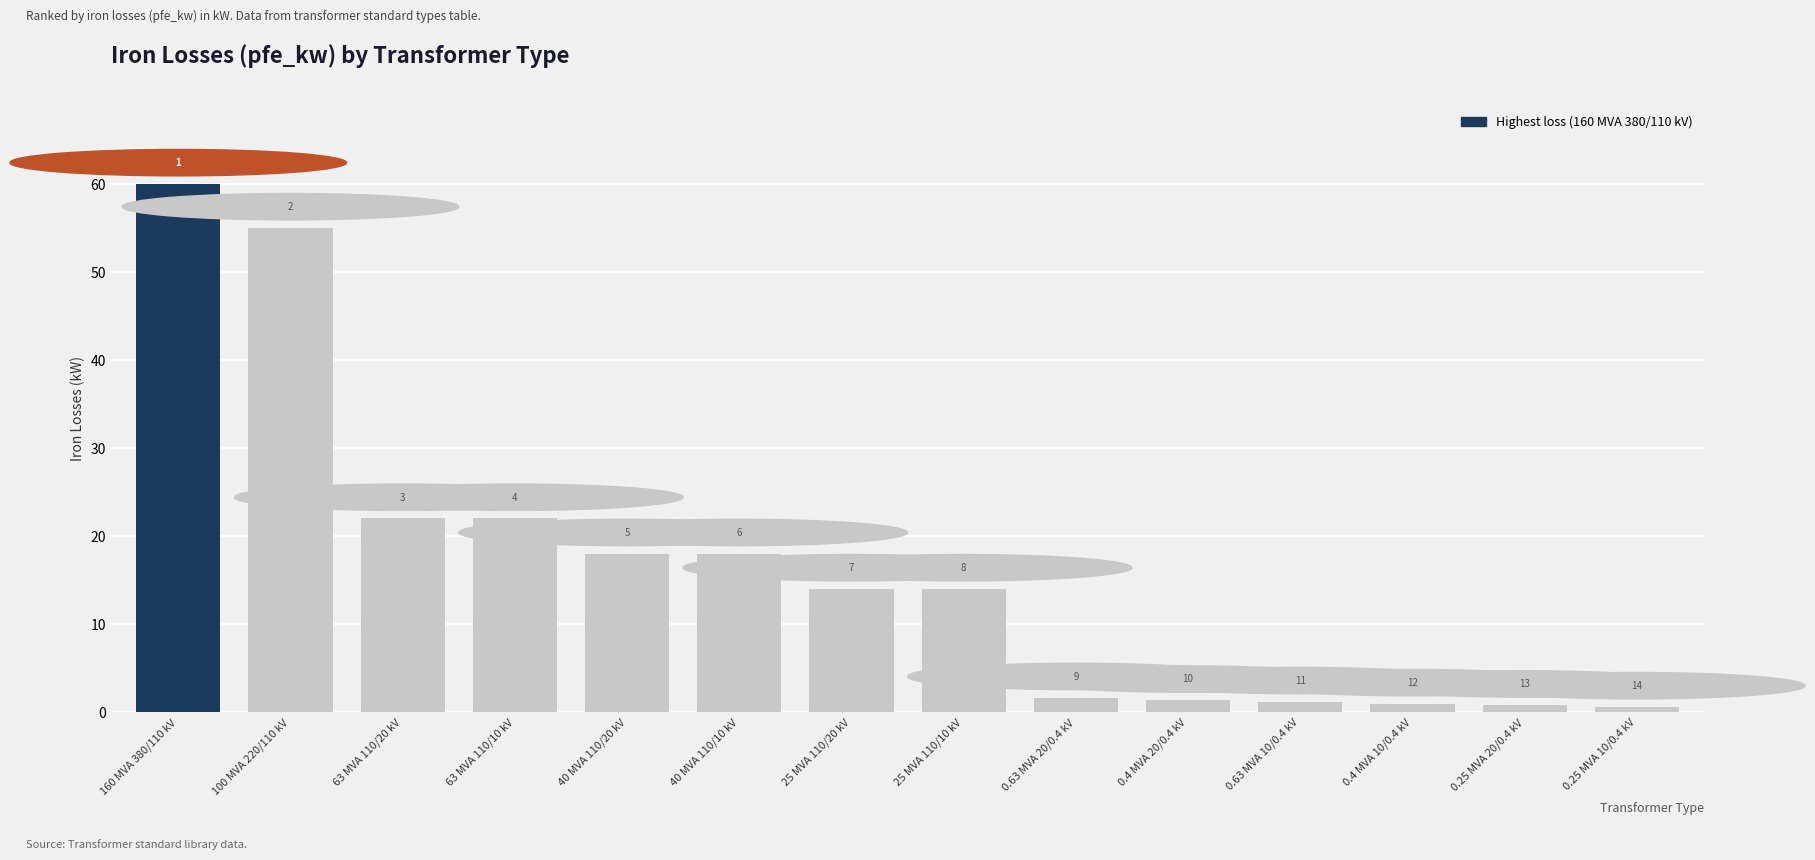

What is the label of the 6th bar from the left?

40 MVA 110/10 kV